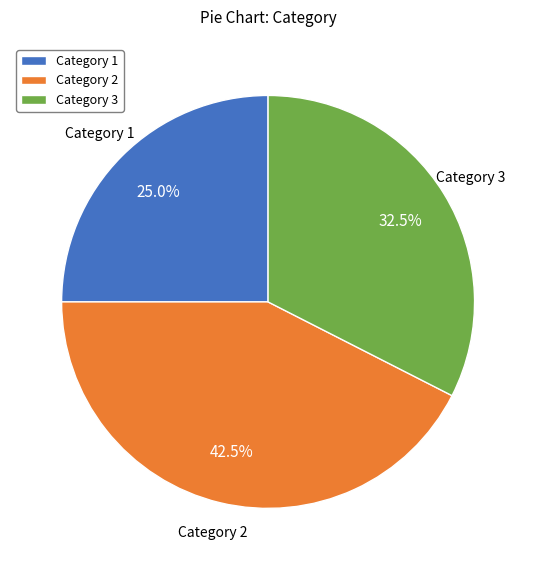

Rank the categories by value from highest to lowest.

Category 2, Category 3, Category 1